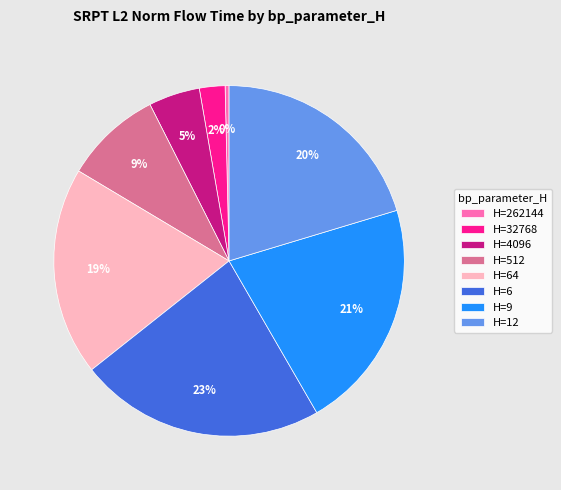

What percentage is the H=512 slice, to the nearest percent?

9%